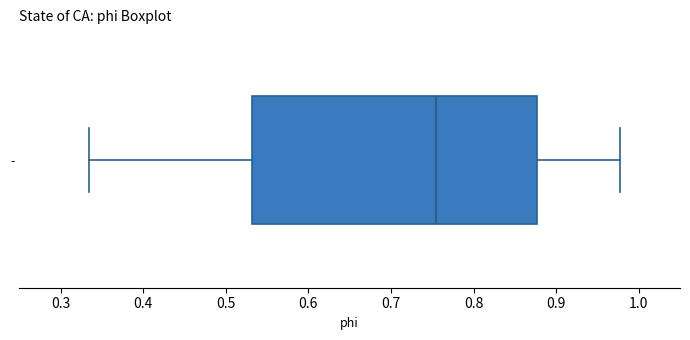

Where does the median line of the box for - sit on the x-axis? The values are not printed on the chart, so give them approximately, as read against the axis.

0.76